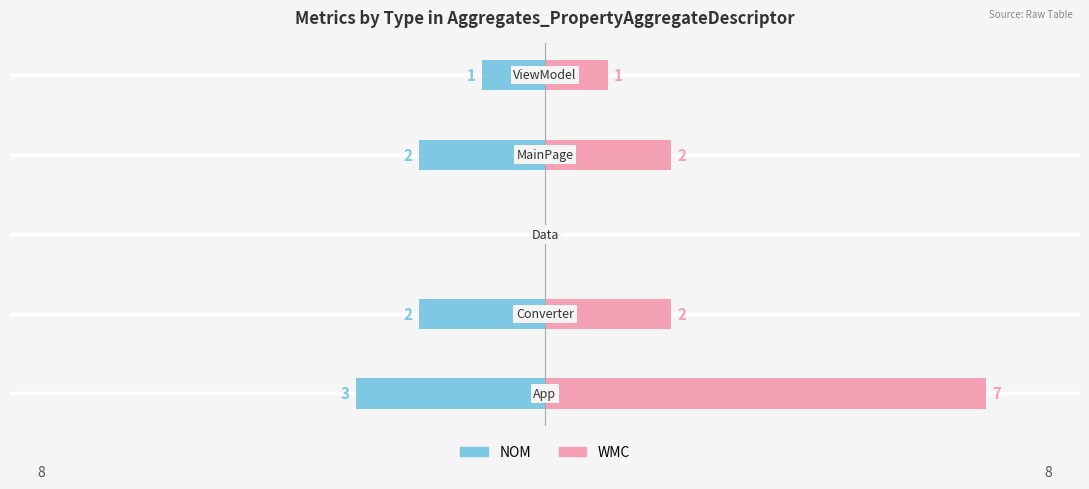

Read the WMC value at 1.

2